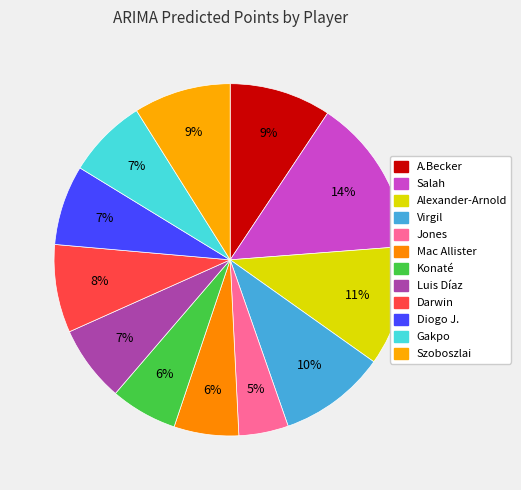

How many slices are in this pie chart?

12